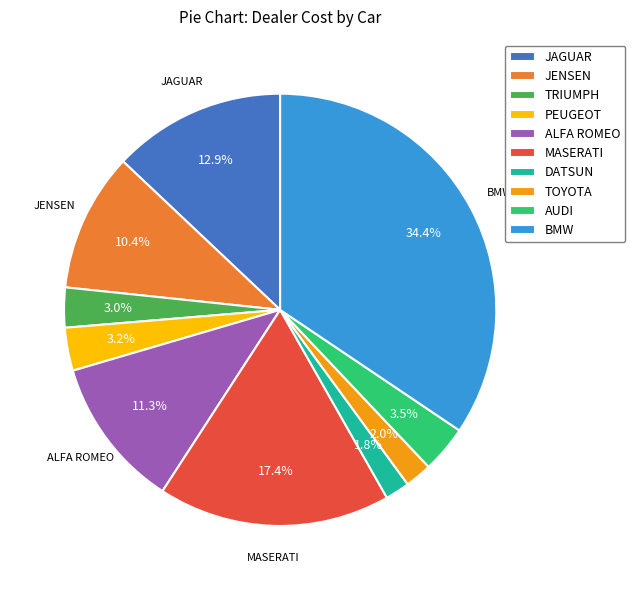

To the nearest percent, what is the difference between the largest and smallest slice percentages?

33%